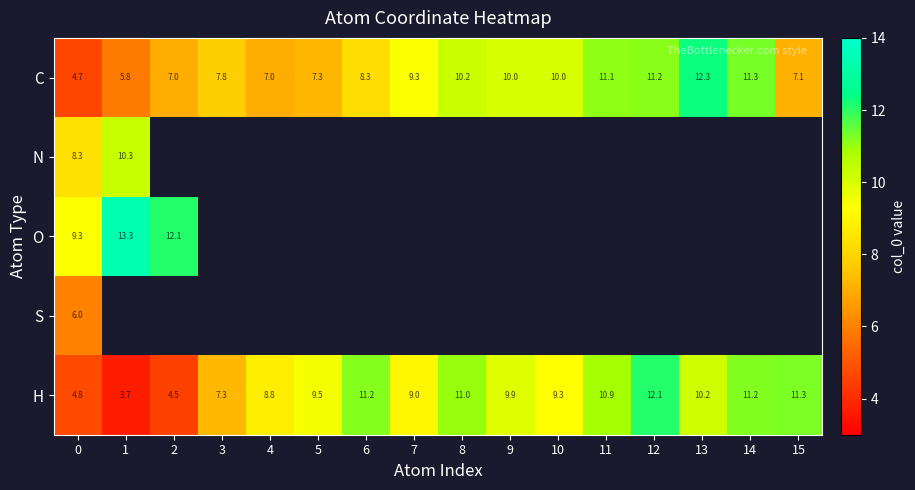

At which category does the chart reach its minimum across all series?

1